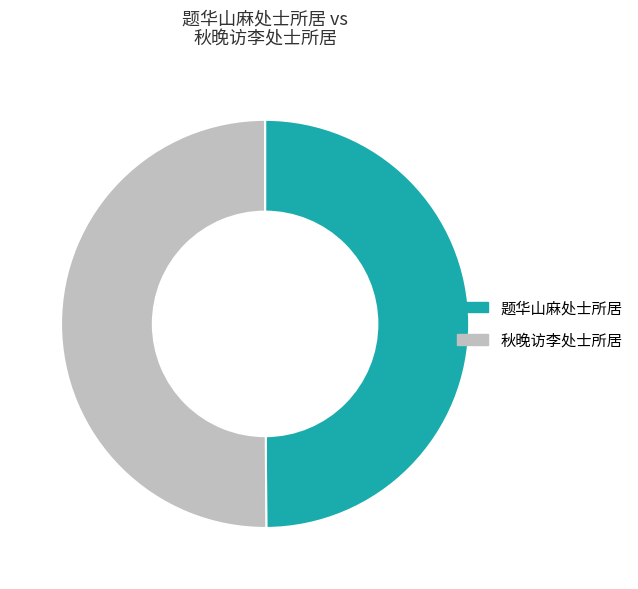

To the nearest percent, what portion does 秋晚访李处士所居 represent?

50%